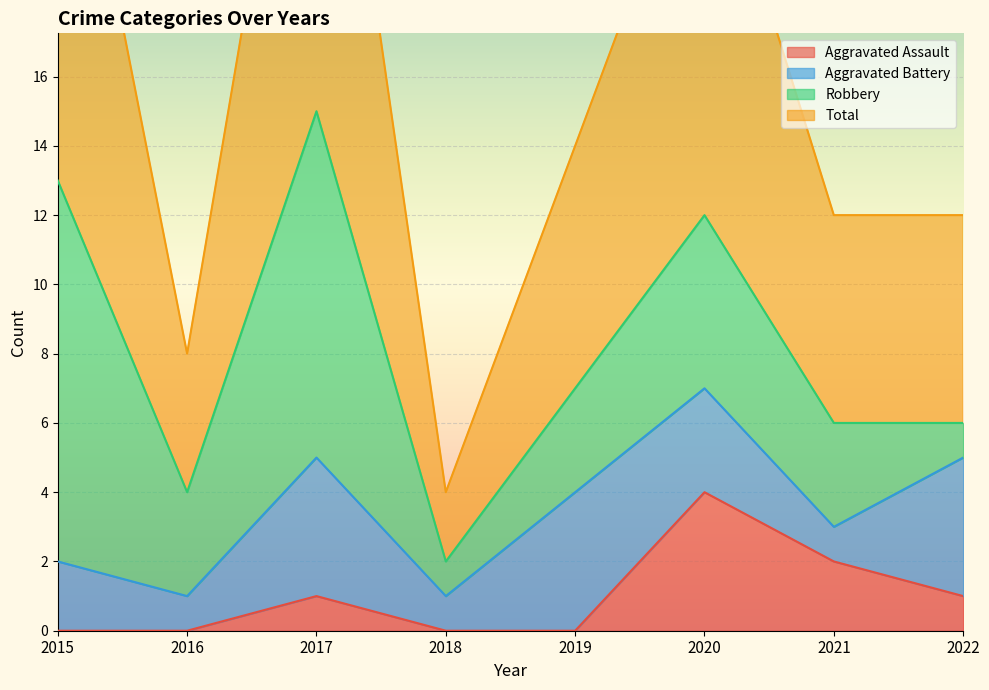

The Aggravated Assault series shows 1 at 2022. True or false?

True